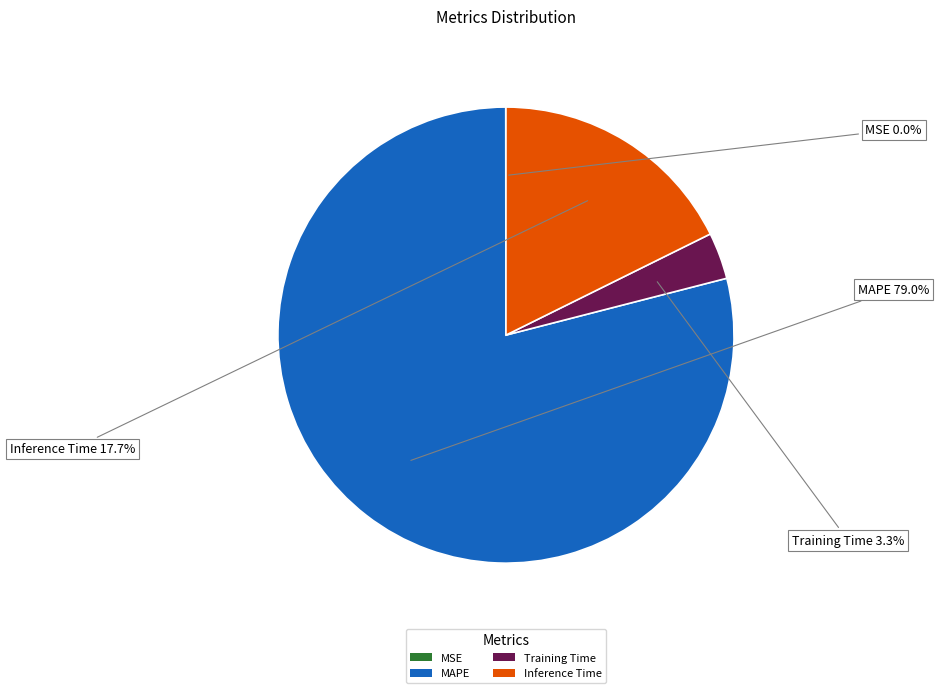

Between MAPE and Inference Time, which is larger?

MAPE